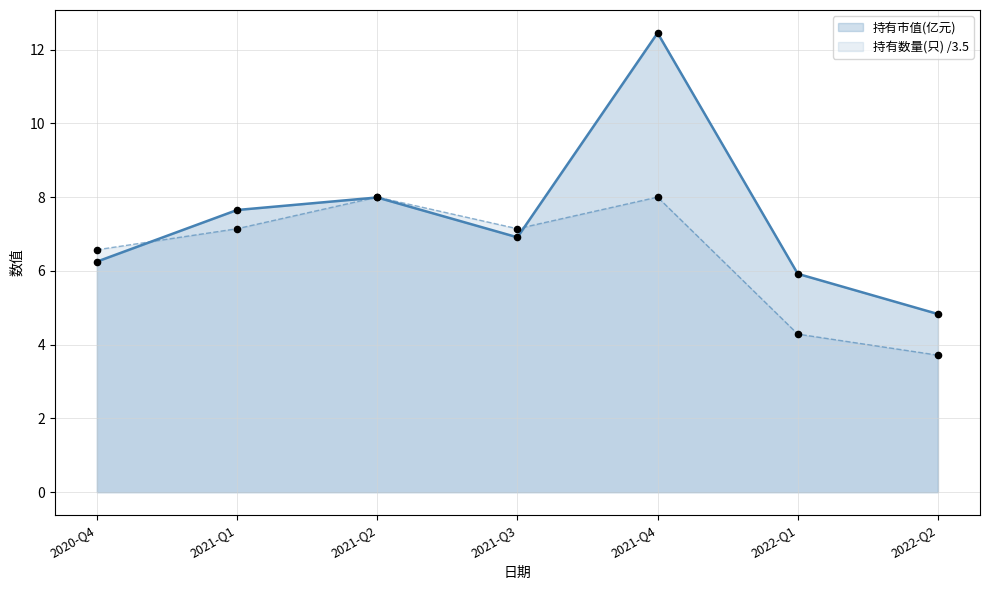

Which series reaches the minimum Y coordinate?

持有数量(只)